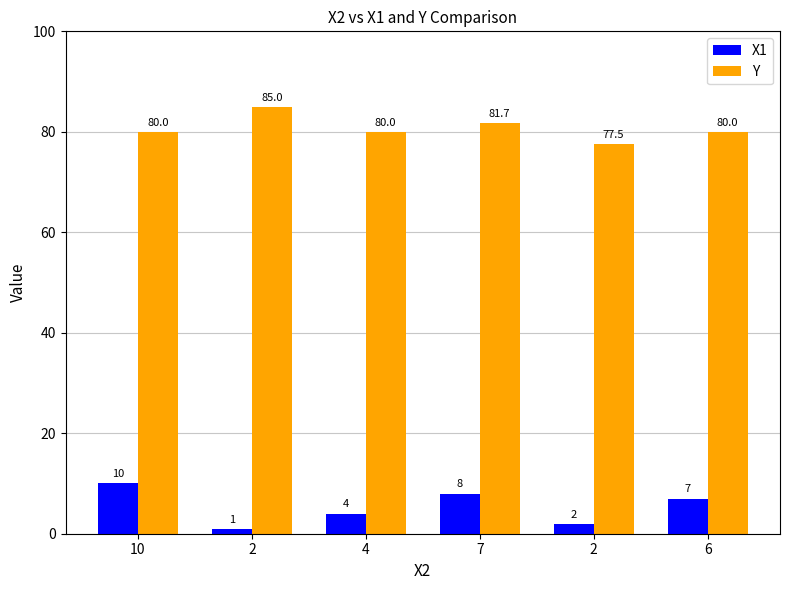

How many data points does each series have?

6